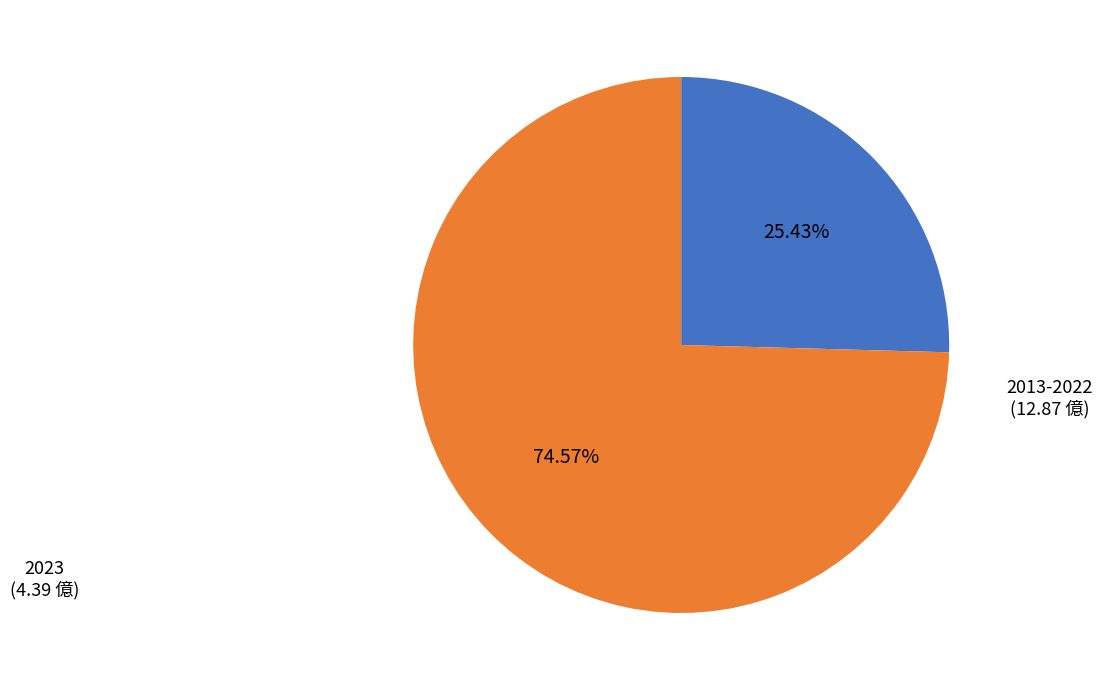

How many segments does this pie chart have?

2